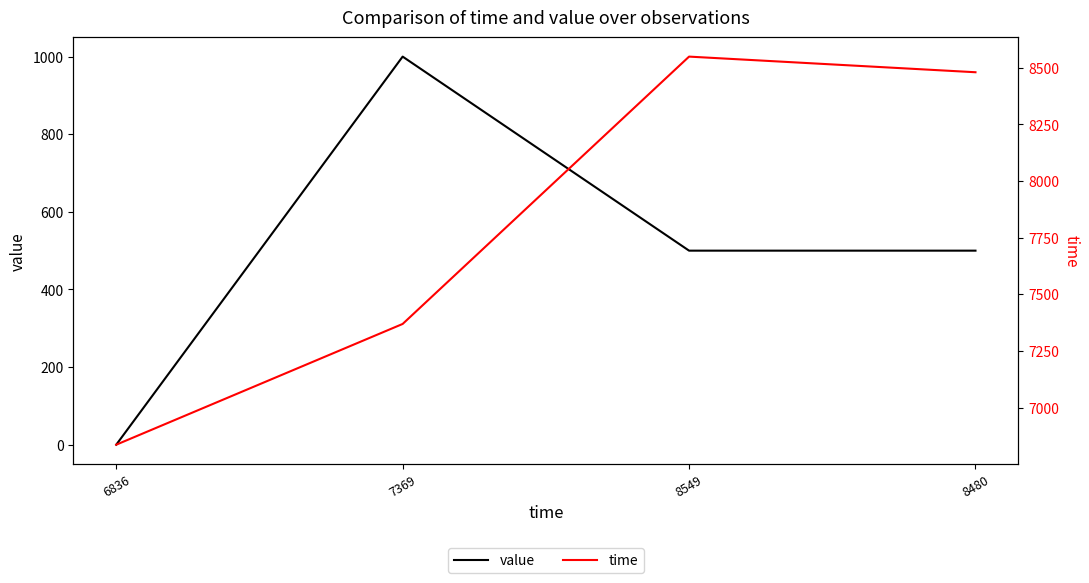

Rank the categories by time value from lowest to highest.

6836, 7369, 8480, 8549